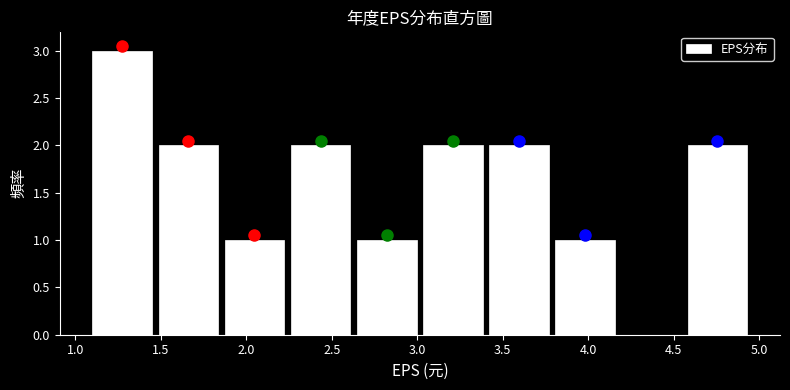

Which range on the x-axis has the tallest bar?

1.10 to 1.45